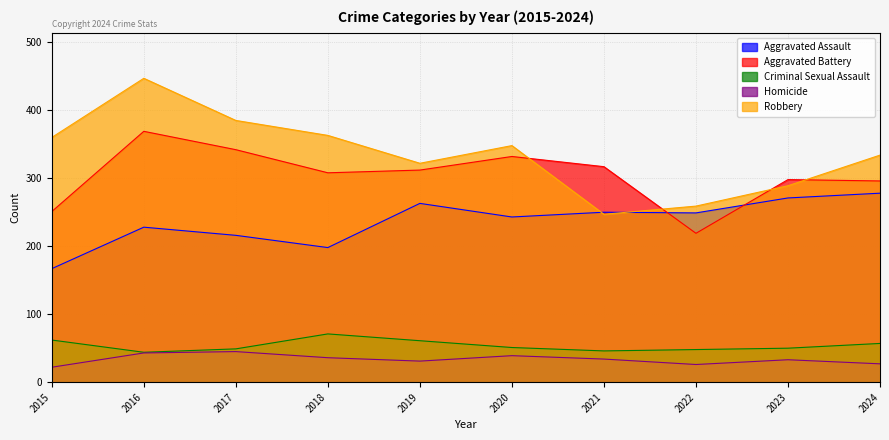

What is the value of the Criminal Sexual Assault point at the 7th from the left?

46